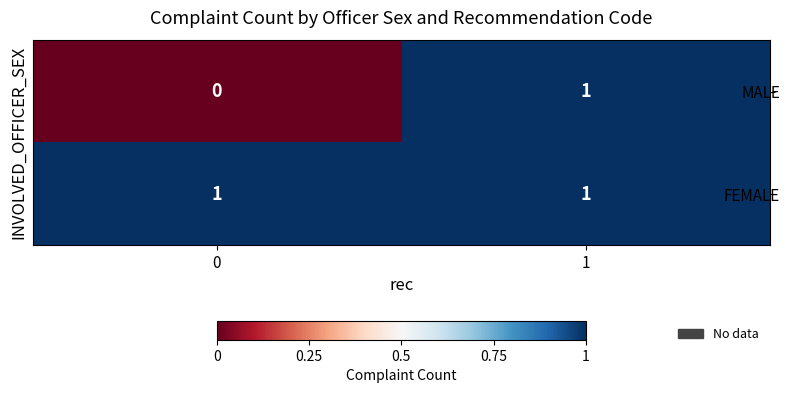

Reading left to right, list all the values displayed in this chart.

MALE: 0=0	1=1
FEMALE: 0=1	1=1